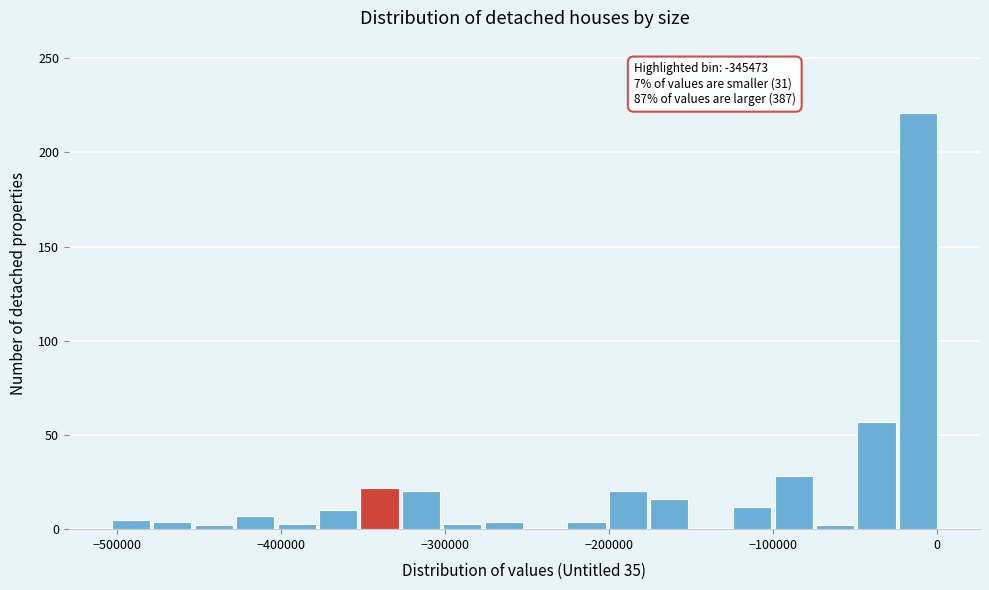

Around what value on the x-axis is the tallest bar? Give the approximate position of its centre, as read against the axis.

-10000